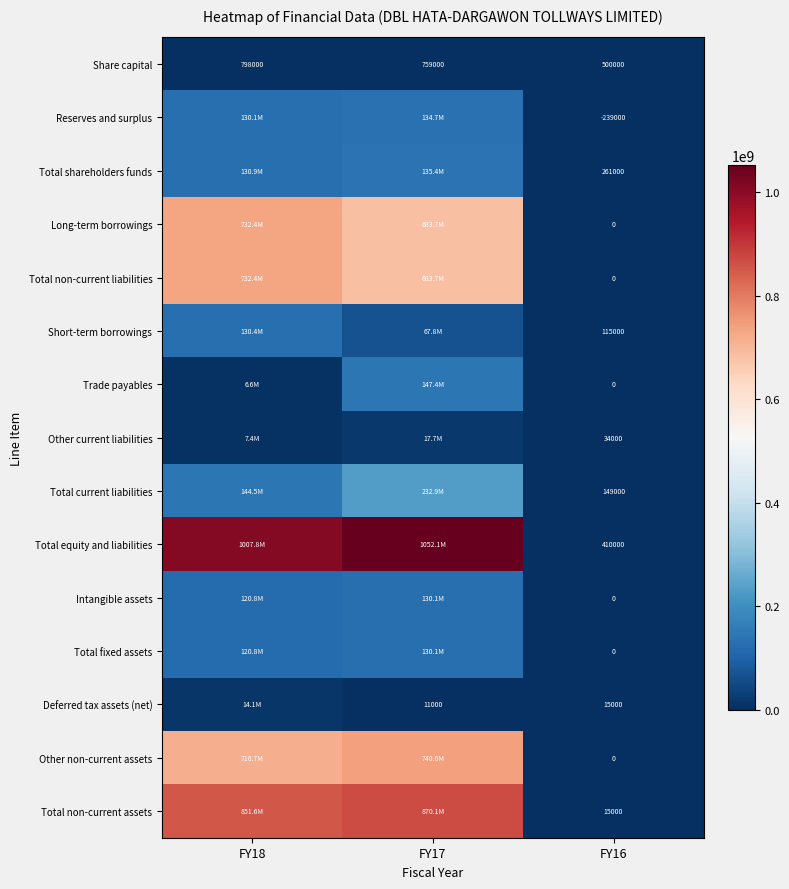

What is the total value across all series at FY16?

1260000